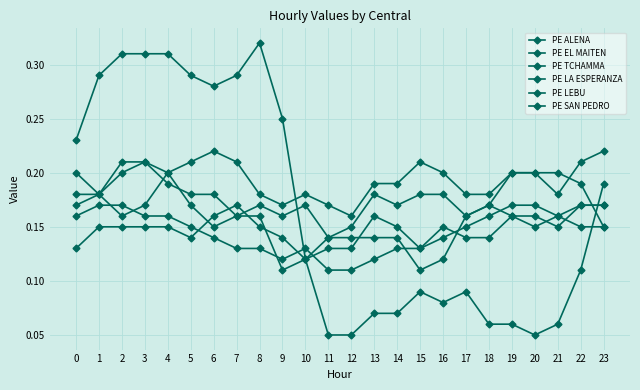

How many lines are shown in the chart?

6